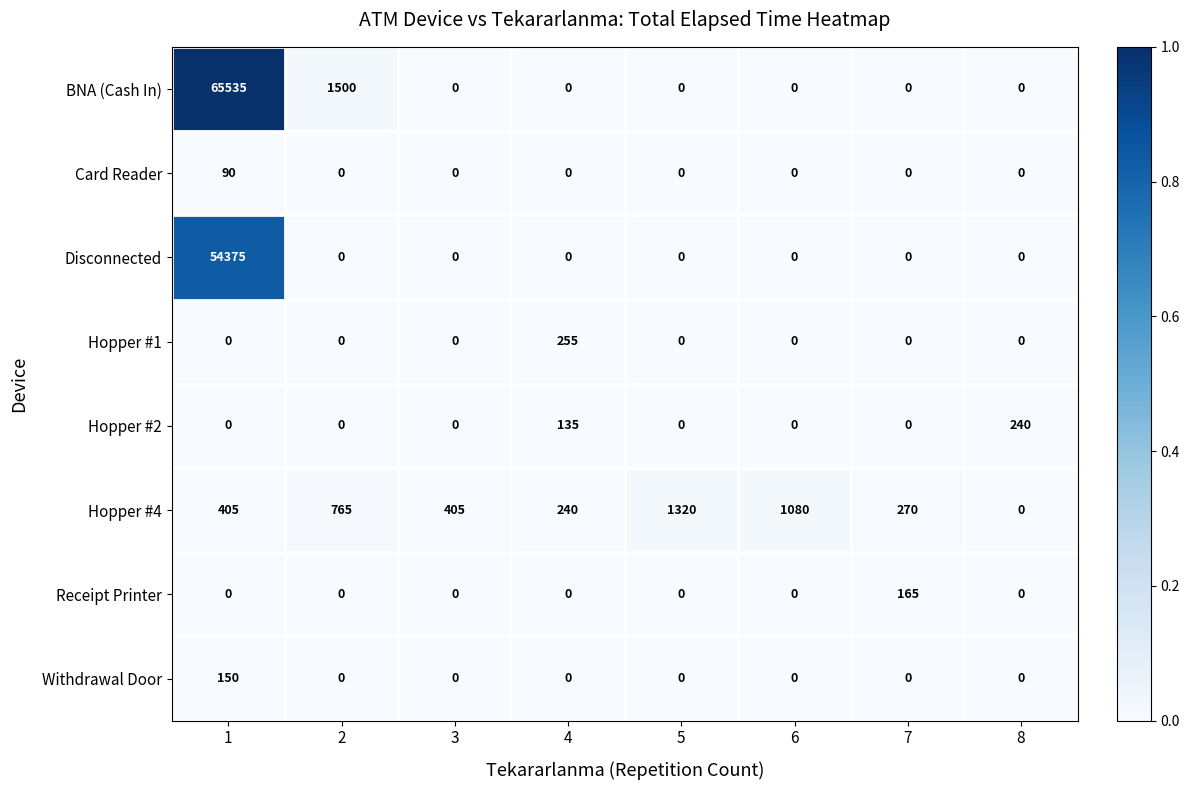

What is the approximate value of Hopper #2 at 4, to the nearest 5?

135